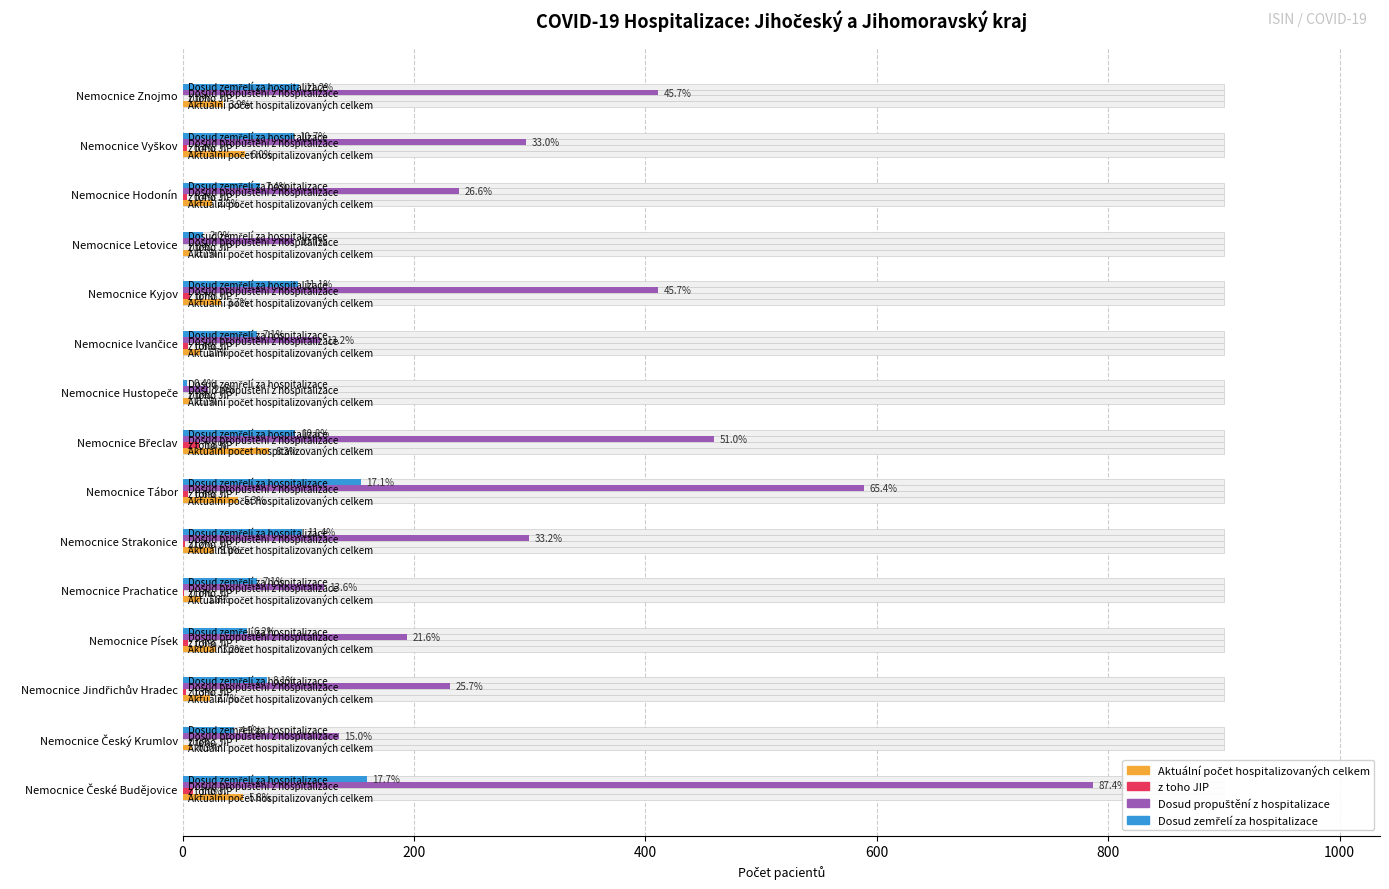

What position from the left is Nemocnice Vyškov?

14